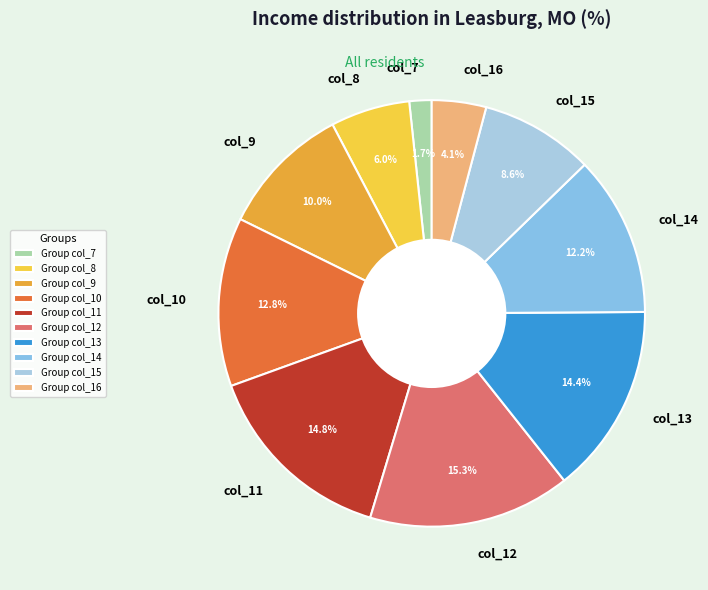

Combined, what portion of the pie is col_7 and col_14?

13.9%